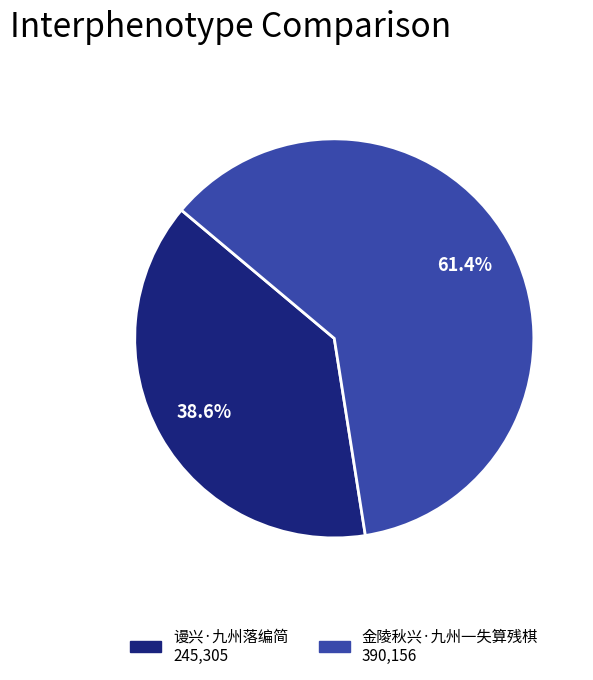

Count the number of slices in the pie.

2